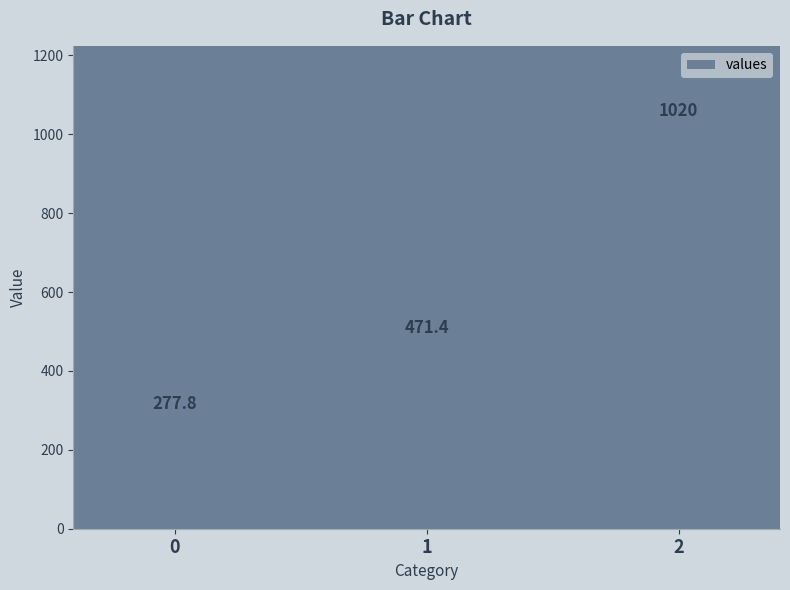

What is the average value?

589.7